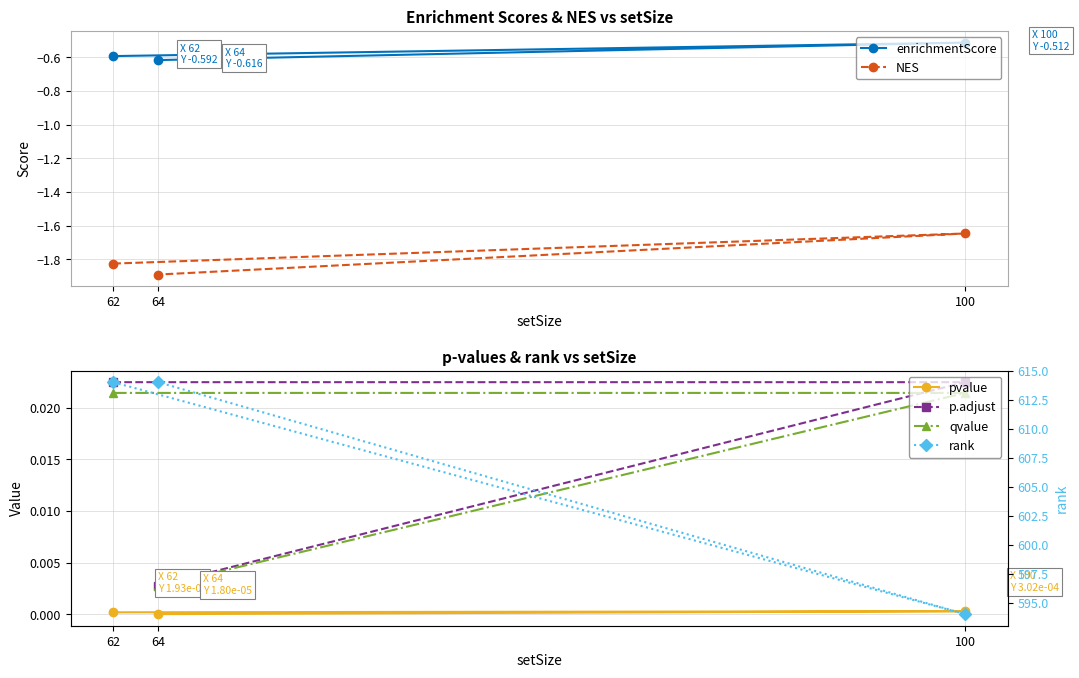

Which category has the highest value in the enrichmentScore series?

100